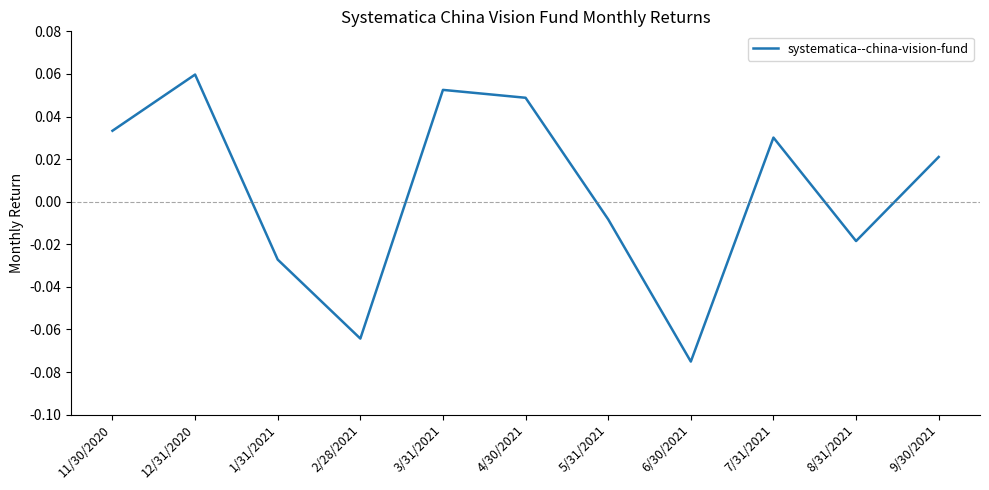

Rank the categories by value from highest to lowest.

12/31/2020, 3/31/2021, 4/30/2021, 11/30/2020, 7/31/2021, 9/30/2021, 5/31/2021, 8/31/2021, 1/31/2021, 2/28/2021, 6/30/2021